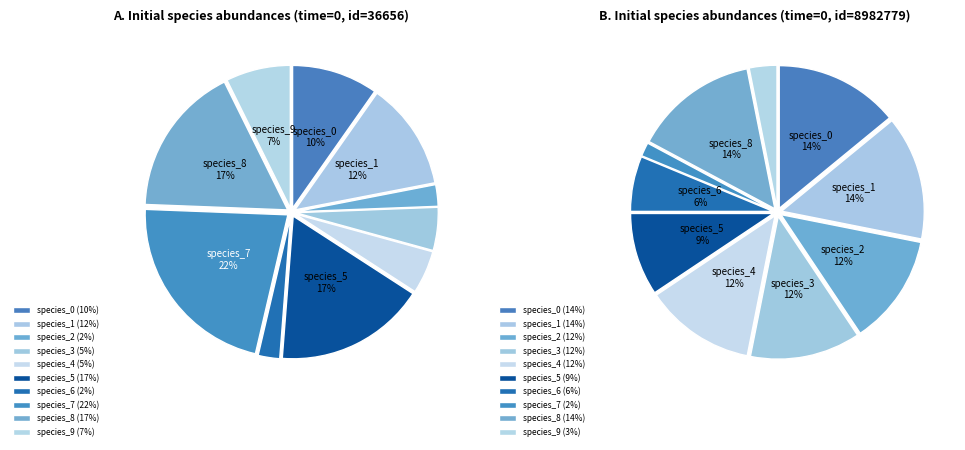

Is species_1 the majority of the pie?

No